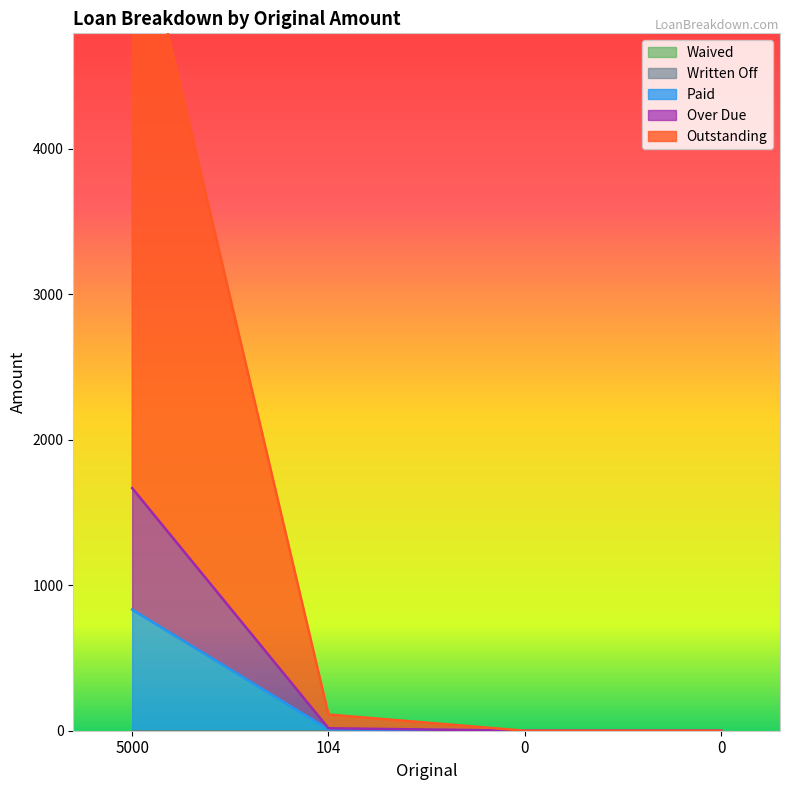

The value of Over Due at 5000 is 769.6. True or false?

False